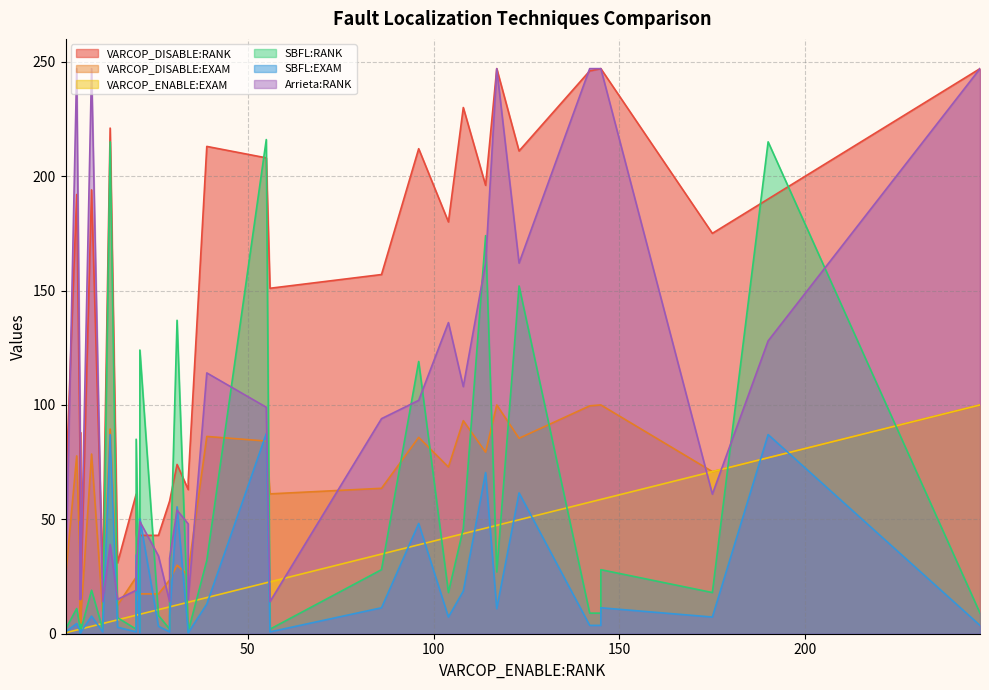

Is it true that VARCOP_DISABLE:RANK equals 36.0 at 34?

False